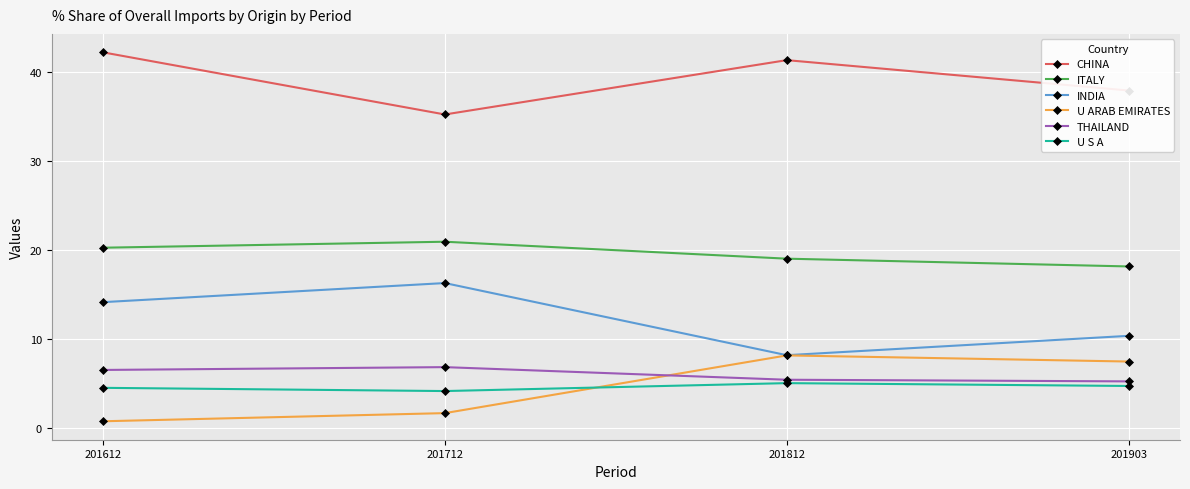

Reading left to right, transcribe all the data shown in this chart.

CHINA: 201612=42.2	201712=35.2	201812=41.3	201903=37.9
ITALY: 201612=20.3	201712=20.9	201812=19.0	201903=18.2
INDIA: 201612=14.2	201712=16.3	201812=8.2	201903=10.4
U ARAB EMIRATES: 201612=0.8	201712=1.7	201812=8.2	201903=7.5
THAILAND: 201612=6.5	201712=6.9	201812=5.4	201903=5.3
U S A: 201612=4.5	201712=4.2	201812=5.1	201903=4.7